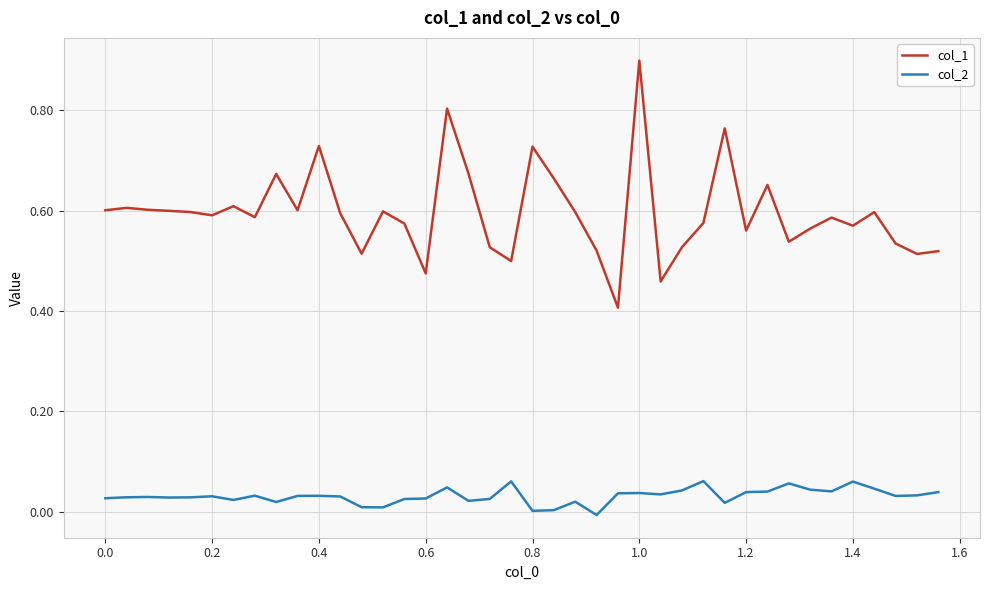

What is the greatest value displayed?

0.9